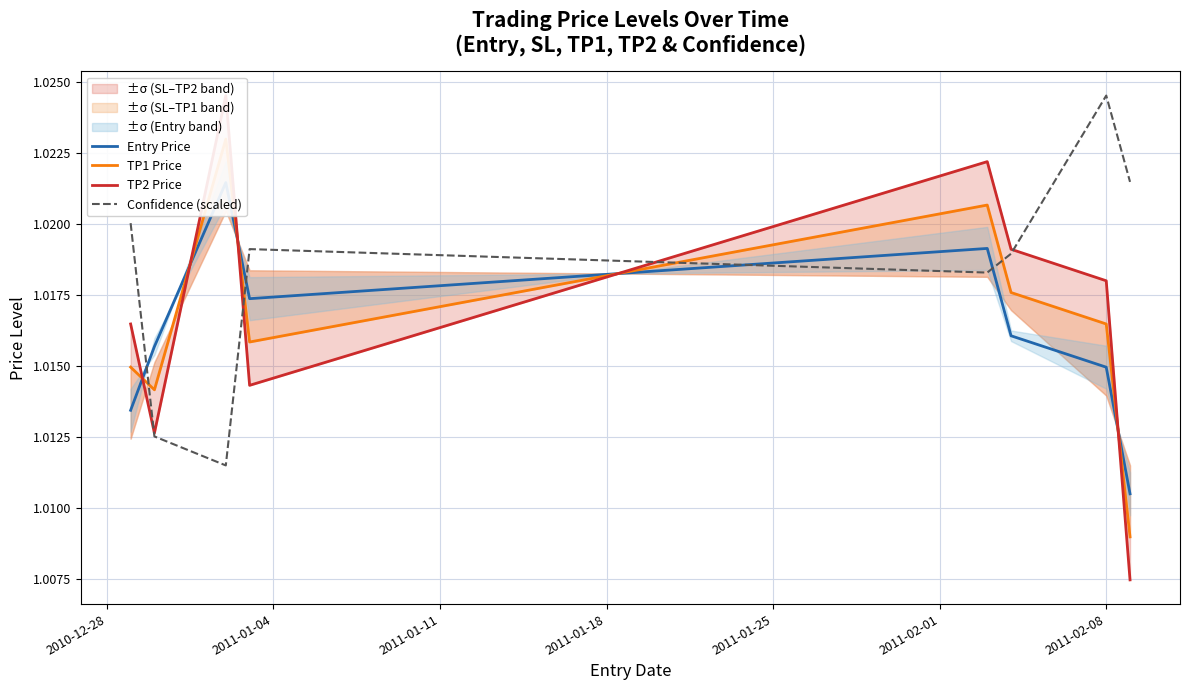

Reading left to right, list all the values displayed in this chart.

Entry Price: 1.0	1.0	1.0	1.0	1.0	1.0	1.0	1.0
TP1 Price: 1.0	1.0	1.0	1.0	1.0	1.0	1.0	1.0
TP2 Price: 1.0	1.0	1.0	1.0	1.0	1.0	1.0	1.0
Confidence (scaled): 1.0	1.0	1.0	1.0	1.0	1.0	1.0	1.0